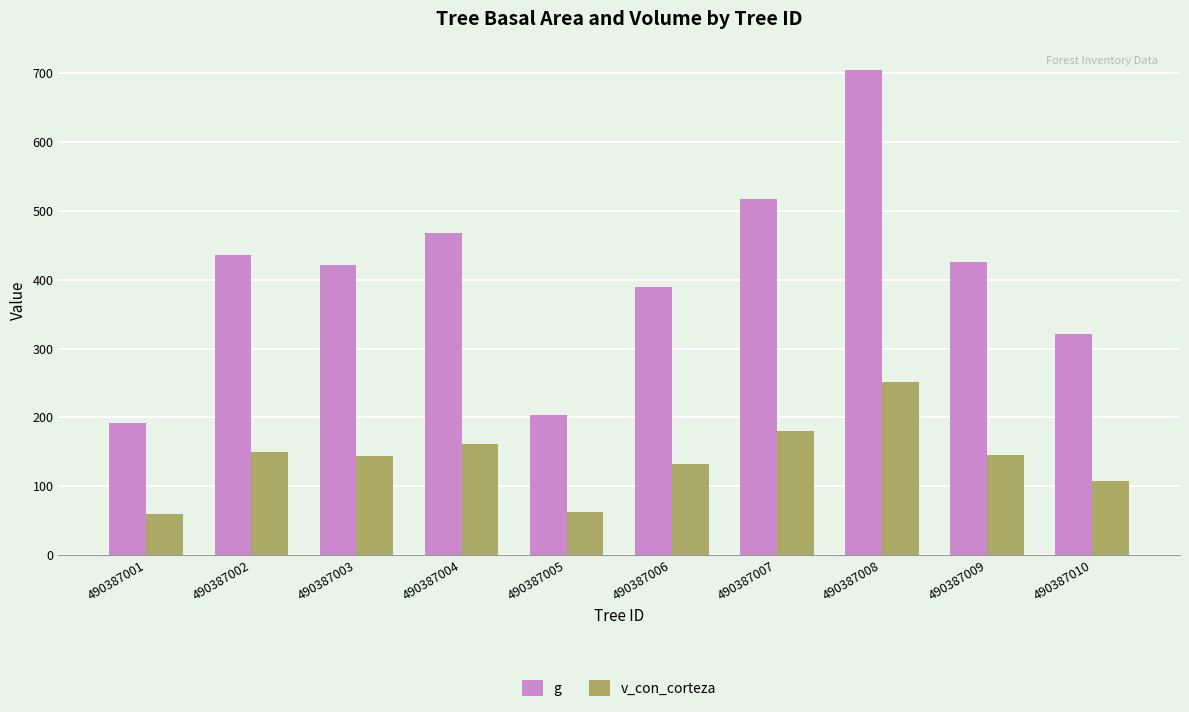

What are all the series names shown in the legend?

g, v_con_corteza